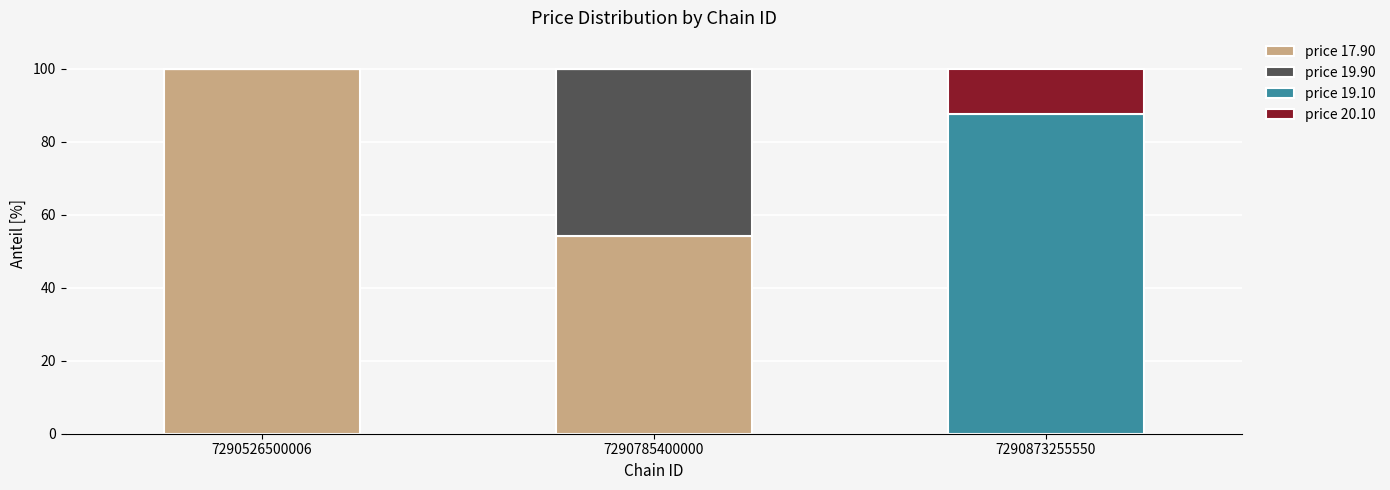

What is the sum of the price 17.90 values at 7290526500006 and 7290785400000?

154.2